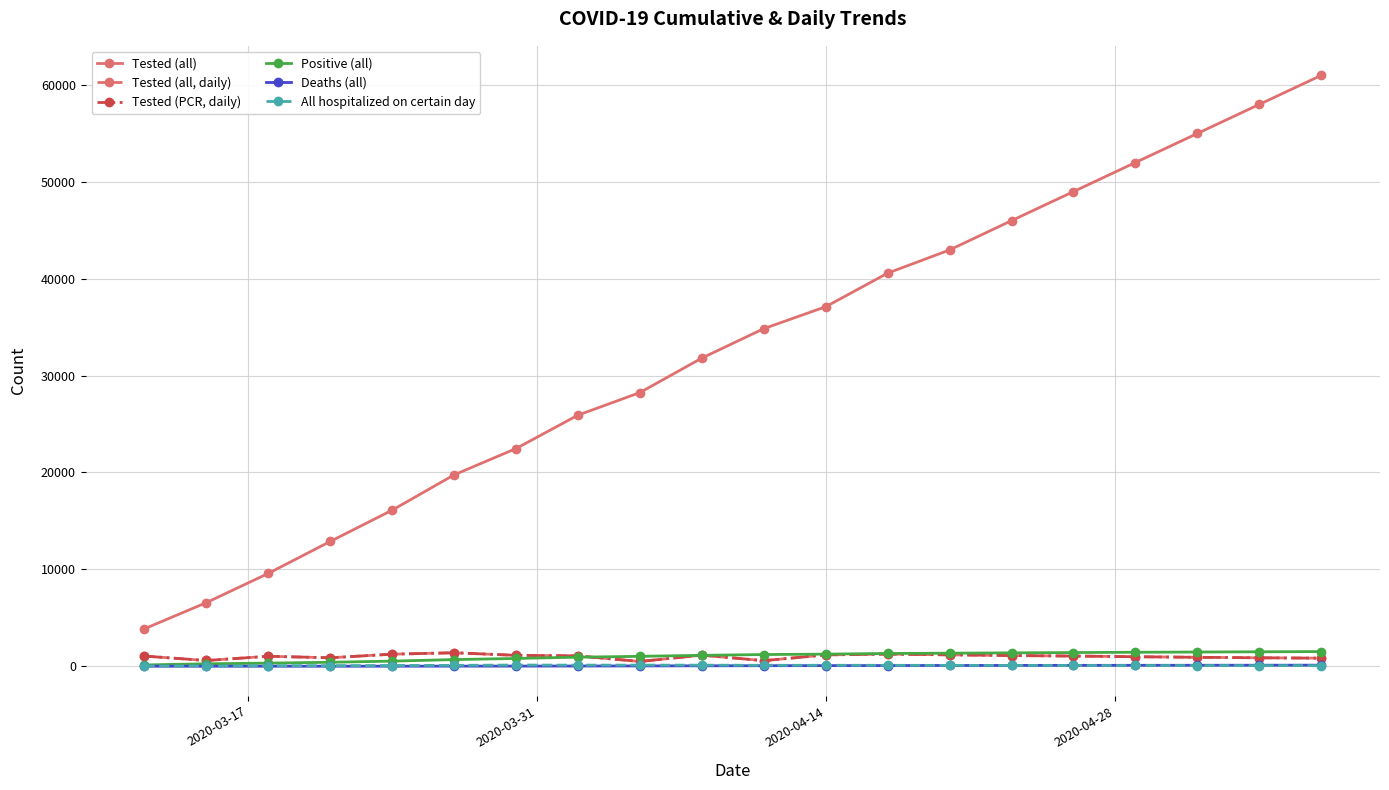

How many times do Positive (all) and Tested (PCR, daily) cross each other?

3